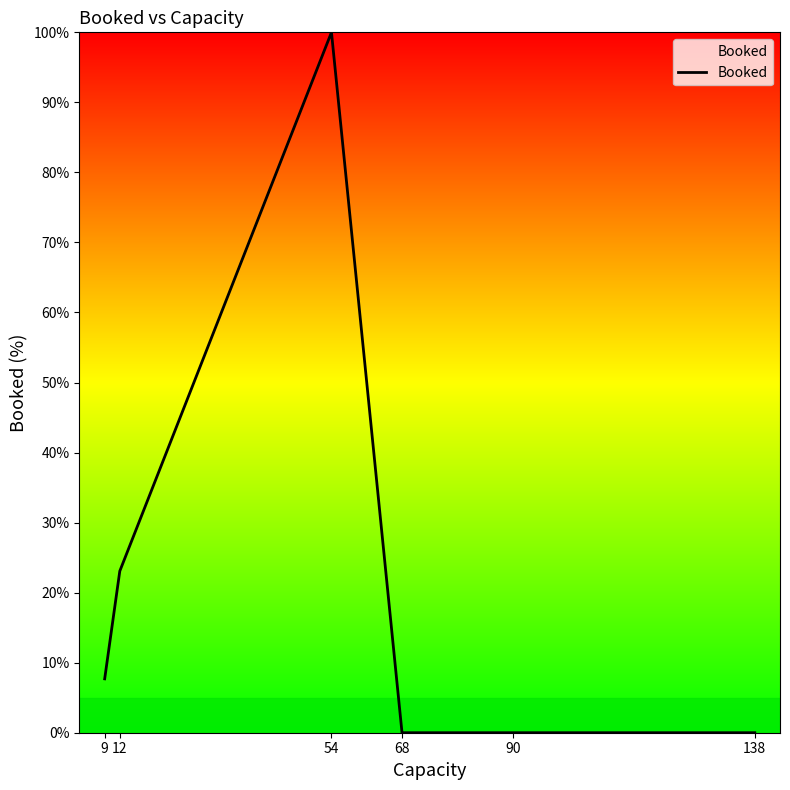

Where is the data nearest to the value 50?

12